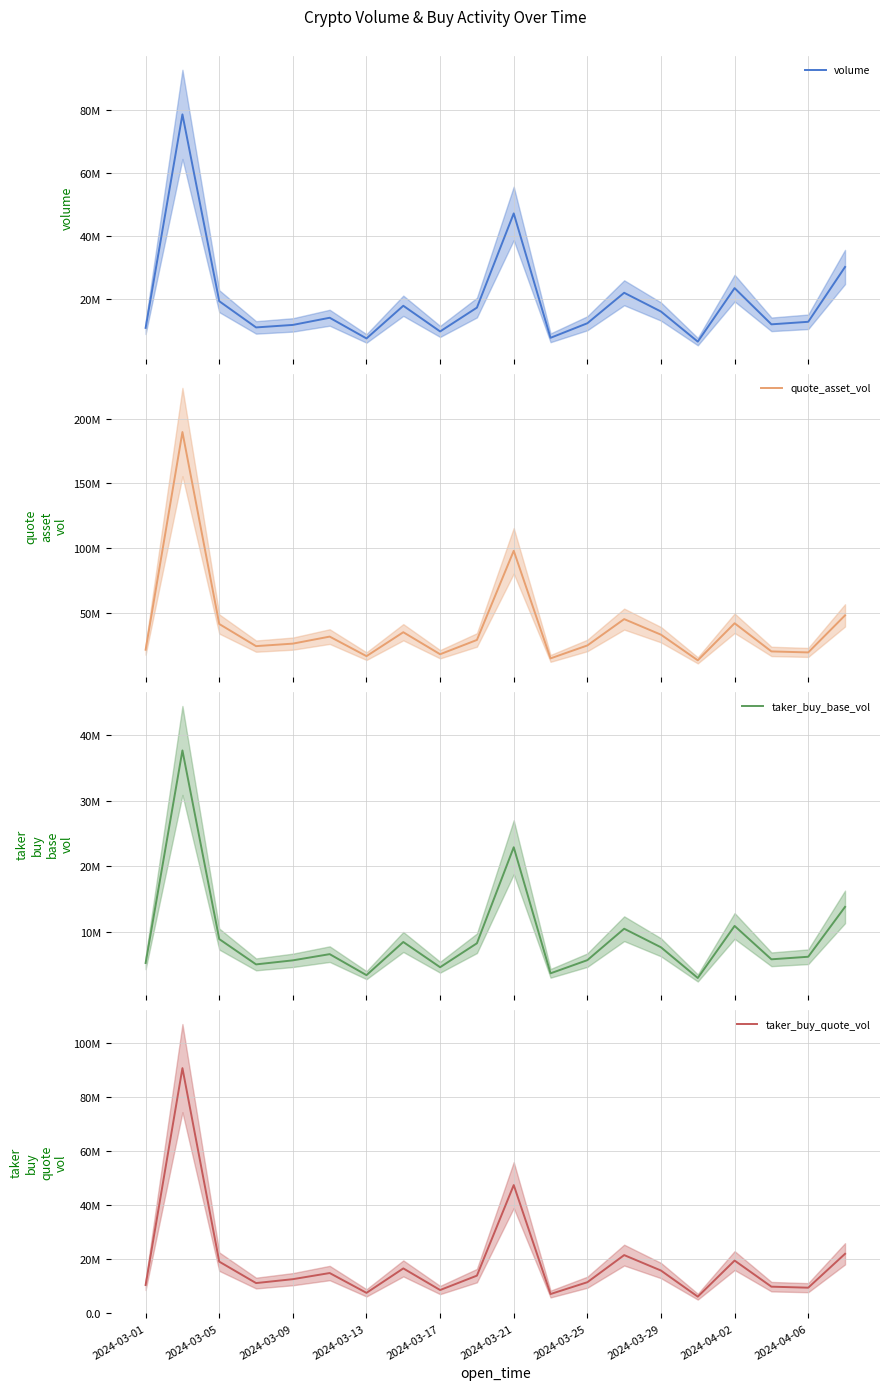

Which series has the largest range (max minus min)?

quote_asset_vol